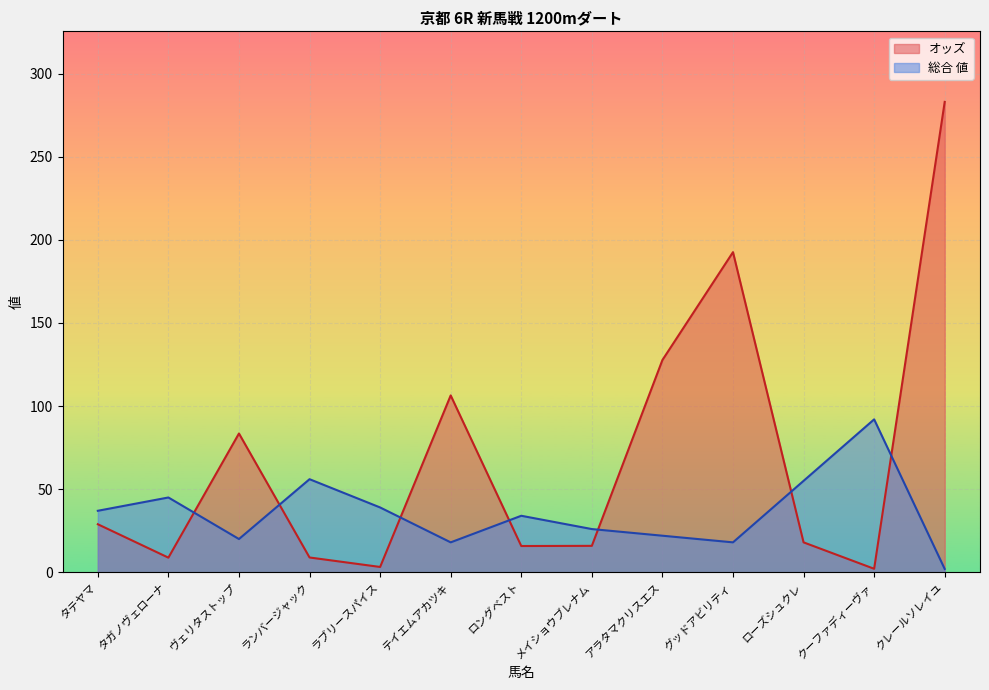

What is the lowest value of the オッズ series?

2.1